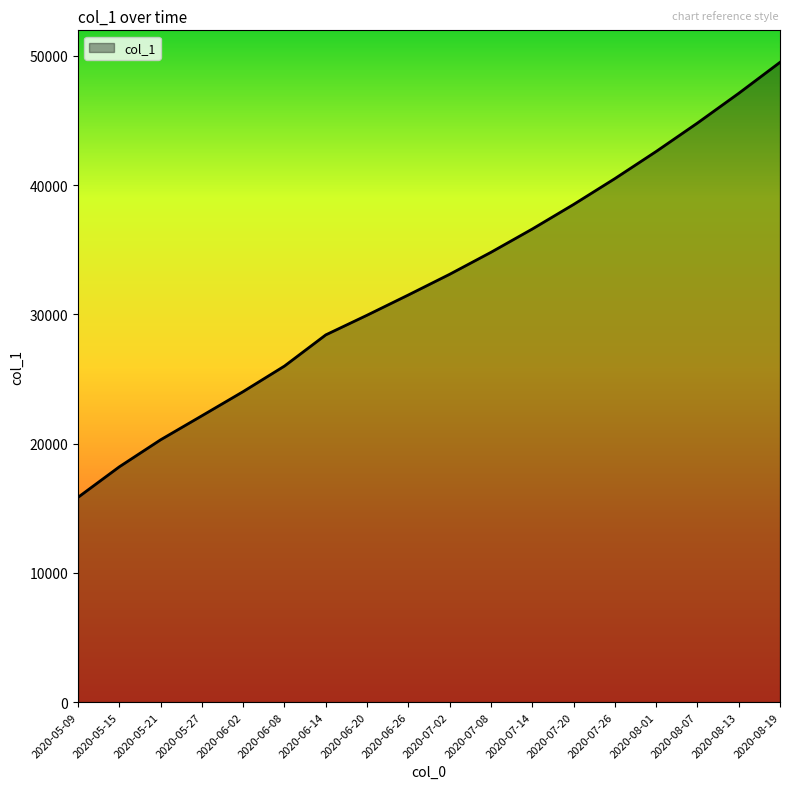

What is the maximum value shown in the chart?

49500.0